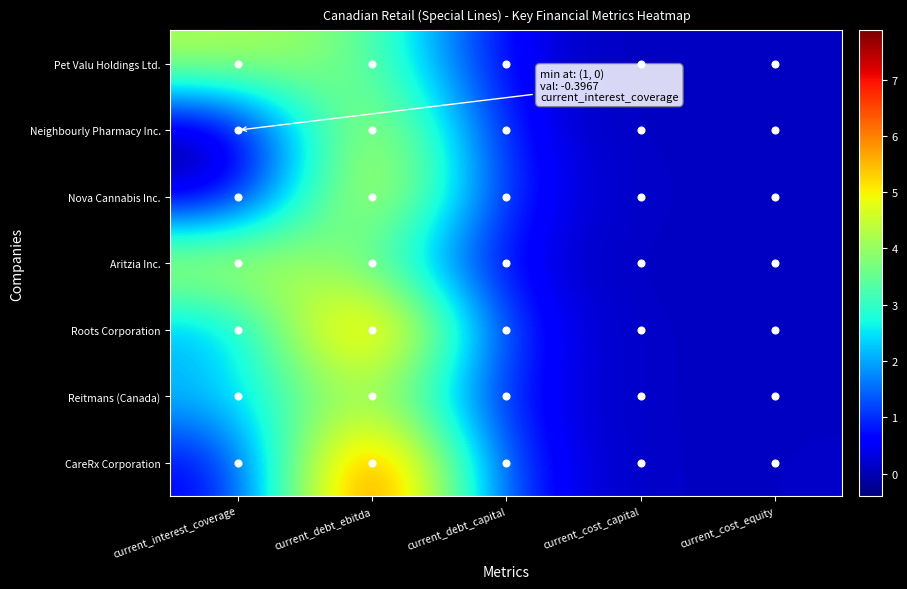

Which series changed the most between current_debt_ebitda and current_debt_capital?

CareRx Corporation